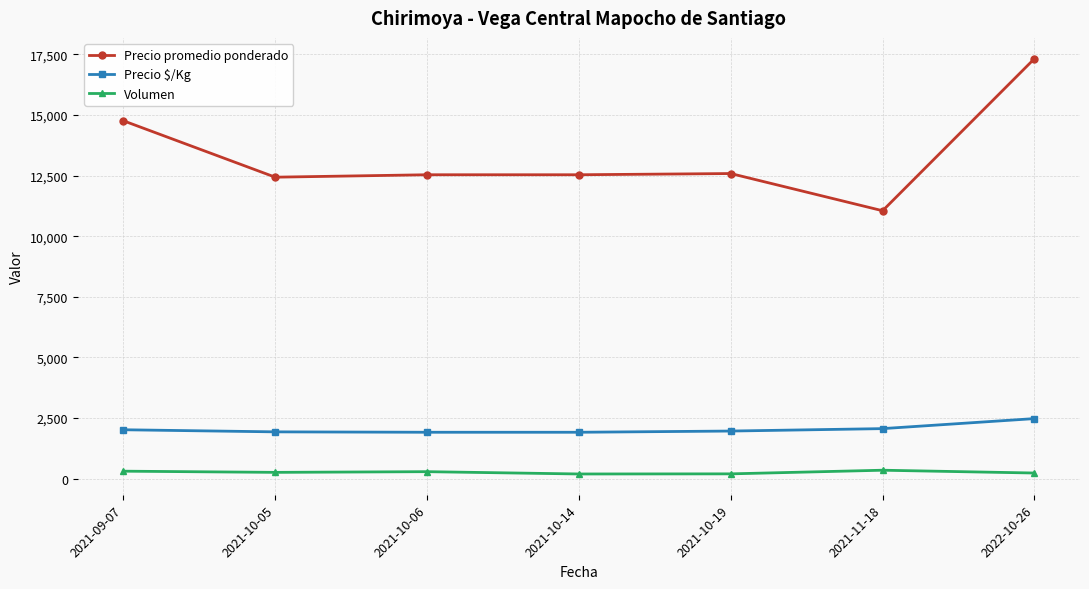

The Precio $/Kg series shows 2066.7 at 2021-11-18. True or false?

True